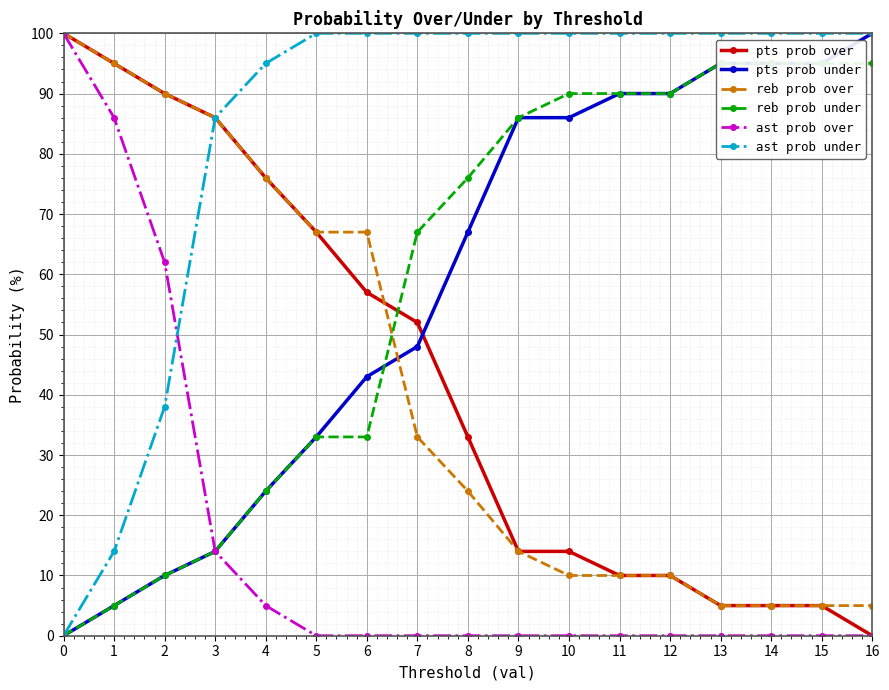

The reb prob over series shows 8 at 9. True or false?

False